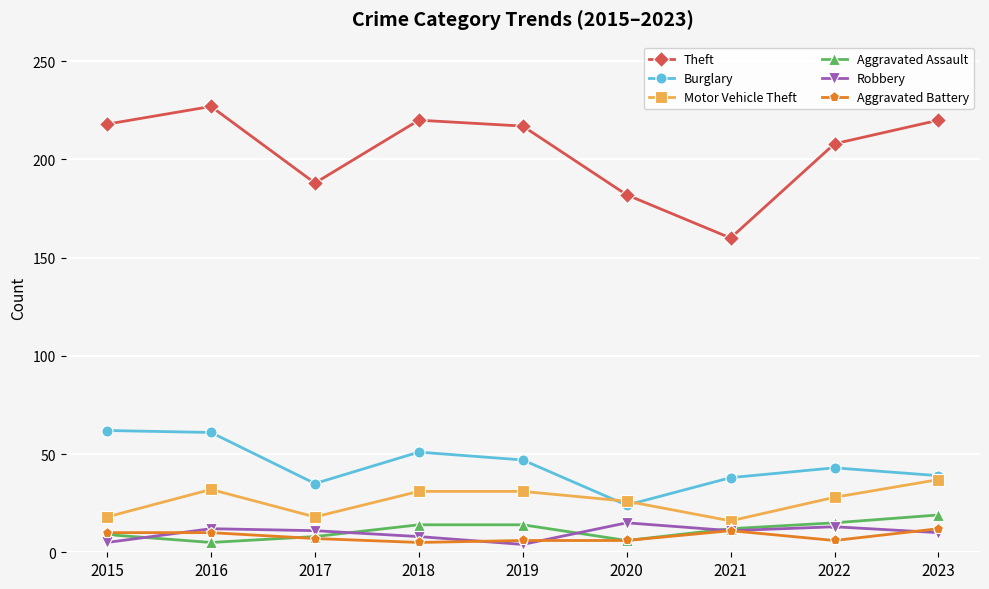

Does the chart have visible grid lines?

Yes